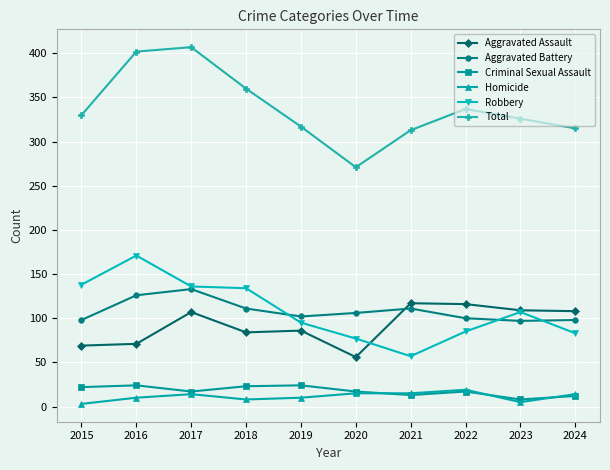

Is the value of Robbery at 2018 greater than the value of Criminal Sexual Assault at 2018?

Yes